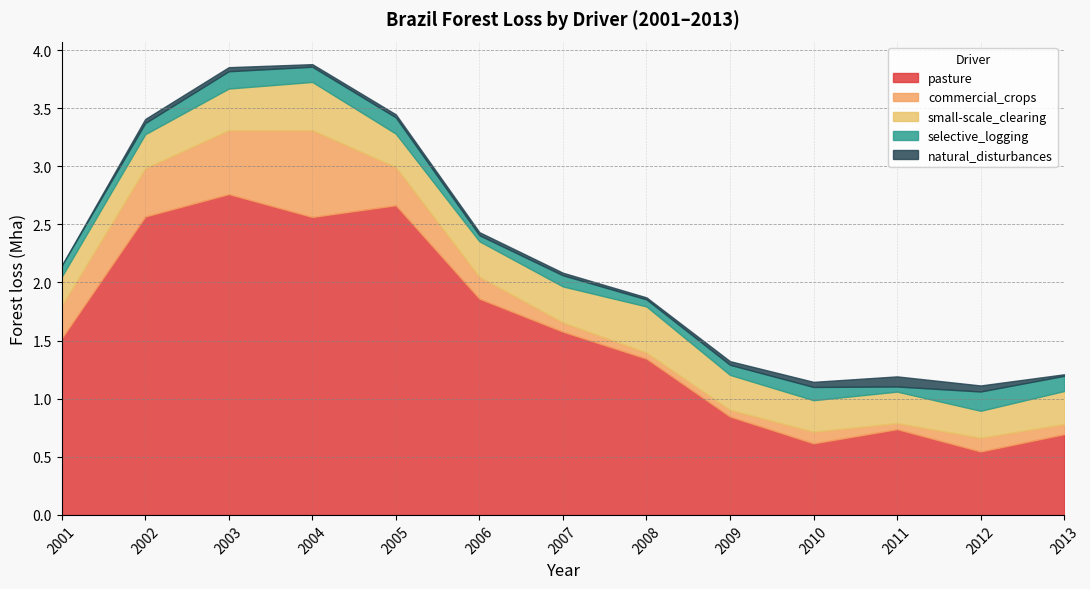

True or false: natural_disturbances and selective_logging intersect in this chart.

True